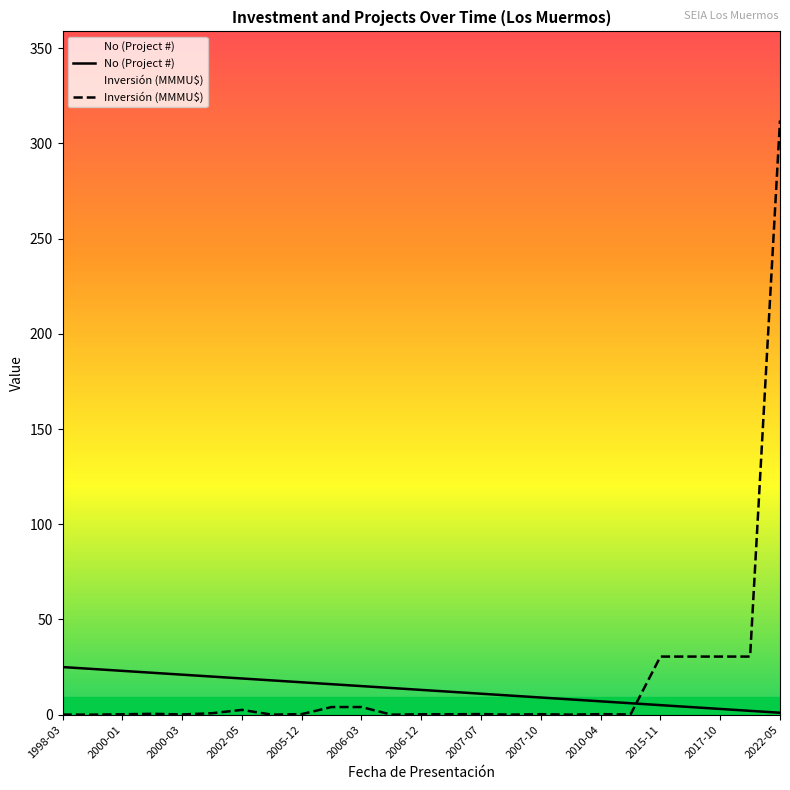

Which series ends up on top after the final intersection of No and Inversión(MMU$)?

Inversión(MMU$)